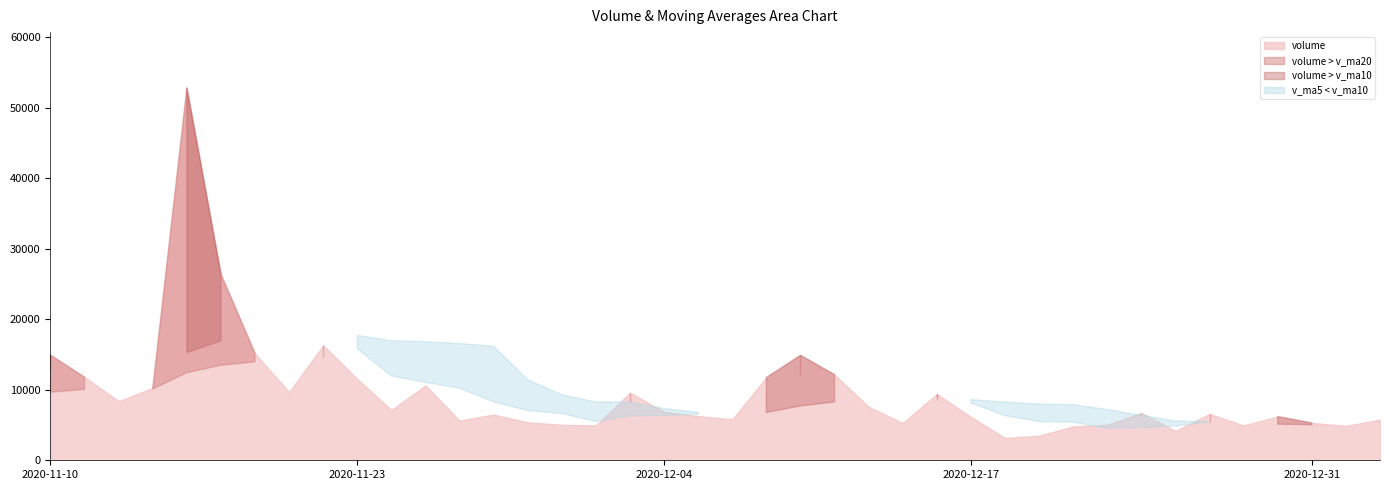

Reading left to right, what are all the values shown in this chart?

volume: 2020-11-10=14924.8	2020-11-11=11787.4	2020-11-12=8378.0	2020-11-13=10264.2	2020-11-16=52802.3	2020-11-17=26374.3	2020-11-18=15145.2	2020-11-19=9670.0	2020-11-20=16301.1	2020-11-23=11542.0	2020-11-24=7127.0	2020-11-25=10612.7	2020-11-26=5629.7	2020-11-27=6483.0	2020-11-30=5386.0	2020-12-01=5029.0	2020-12-02=4947.0	2020-12-03=9596.7	2020-12-04=6858.8	2020-12-07=6277.4	2020-12-08=5811.1	2020-12-09=11751.0	2020-12-10=14897.0	2020-12-11=12143.7	2020-12-14=7590.0	2020-12-15=5292.0	2020-12-16=9400.7	2020-12-17=6151.9	2020-12-18=3172.0	2020-12-21=3480.1	2020-12-22=4808.0	2020-12-23=5023.0	2020-12-24=6718.0	2020-12-25=4168.1	2020-12-28=6568.1	2020-12-29=4942.2	2020-12-30=6216.2	2020-12-31=5297.0	2021-01-04=4886.9	2021-01-05=5761.0
v_ma5: 2020-11-10=11967.5	2020-11-11=12797.4	2020-11-12=12563.2	2020-11-13=13347.5	2020-11-16=19631.3	2020-11-17=21921.2	2020-11-18=22592.8	2020-11-19=22851.2	2020-11-20=24058.6	2020-11-23=15806.5	2020-11-24=11957.1	2020-11-25=11050.6	2020-11-26=10242.5	2020-11-27=8278.9	2020-11-30=7047.7	2020-12-01=6628.1	2020-12-02=5494.9	2020-12-03=6288.3	2020-12-04=6363.5	2020-12-07=6541.8	2020-12-08=6698.2	2020-12-09=8059.0	2020-12-10=9119.1	2020-12-11=10176.0	2020-12-14=10438.6	2020-12-15=10334.7	2020-12-16=9864.7	2020-12-17=8115.7	2020-12-18=6321.3	2020-12-21=5499.3	2020-12-22=5402.5	2020-12-23=4527.0	2020-12-24=4640.2	2020-12-25=4839.4	2020-12-28=5457.1	2020-12-29=5483.9	2020-12-30=5722.5	2020-12-31=5438.3	2021-01-04=5582.1	2021-01-05=5420.6
v_ma10: 2020-11-10=12832.6	2020-11-11=11968.4	2020-11-12=11286.1	2020-11-13=10793.2	2020-11-16=15273.5	2020-11-17=16944.4	2020-11-18=17695.1	2020-11-19=17707.2	2020-11-20=18703.0	2020-11-23=17718.9	2020-11-24=16939.2	2020-11-25=16821.7	2020-11-26=16546.8	2020-11-27=16168.7	2020-11-30=11427.1	2020-12-01=9292.6	2020-12-02=8272.8	2020-12-03=8265.4	2020-12-04=7321.2	2020-12-07=6794.7	2020-12-08=6663.1	2020-12-09=6777.0	2020-12-10=7703.7	2020-12-11=8269.8	2020-12-14=8490.2	2020-12-15=8516.5	2020-12-16=8961.8	2020-12-17=8617.4	2020-12-18=8248.7	2020-12-21=7968.9	2020-12-22=7868.6	2020-12-23=7195.8	2020-12-24=6377.9	2020-12-25=5580.4	2020-12-28=5478.2	2020-12-29=5443.2	2020-12-30=5124.8	2020-12-31=5039.3	2021-01-04=5210.8	2021-01-05=5438.9
v_ma20: 2020-11-10=9660.2	2020-11-11=10047.6	2020-11-12=9924.8	2020-11-13=10100.1	2020-11-16=12425.8	2020-11-17=13475.1	2020-11-18=13957.9	2020-11-19=14135.3	2020-11-20=14609.5	2020-11-23=14916.5	2020-11-24=14885.9	2020-11-25=14395.0	2020-11-26=13916.5	2020-11-27=13481.0	2020-11-30=13350.3	2020-12-01=13118.5	2020-12-02=12983.9	2020-12-03=12986.3	2020-12-04=13012.1	2020-12-07=12256.8	2020-12-08=11801.1	2020-12-09=11799.3	2020-12-10=12125.3	2020-12-11=12219.2	2020-12-14=9958.6	2020-12-15=8904.5	2020-12-16=8617.3	2020-12-17=8441.4	2020-12-18=7784.9	2020-12-21=7381.8	2020-12-22=7265.9	2020-12-23=6986.4	2020-12-24=7040.8	2020-12-25=6925.1	2020-12-28=6984.2	2020-12-29=6979.8	2020-12-30=7043.3	2020-12-31=6828.3	2021-01-04=6729.7	2021-01-05=6703.9